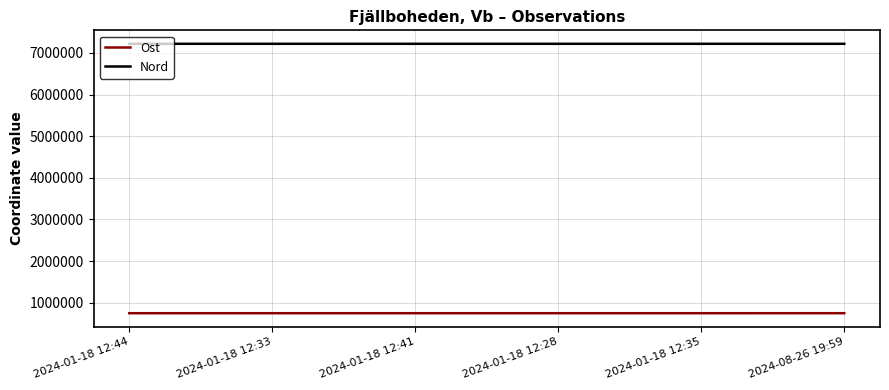

What is the spread (max minus min) of values at 2024-01-18 12:35?

6467358